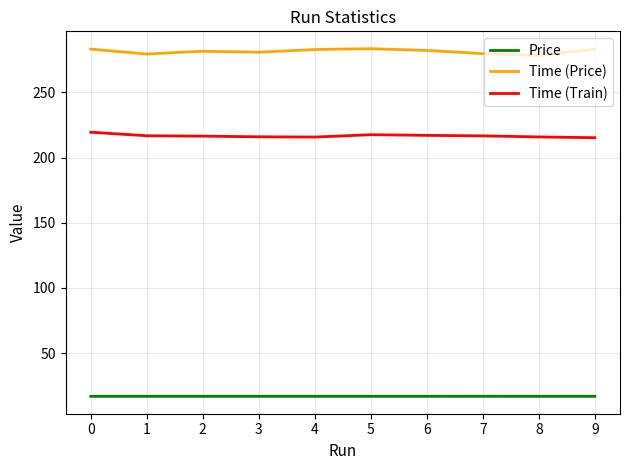

Rank the series at 4 from highest to lowest value.

Time (Price), Time (Train), Price